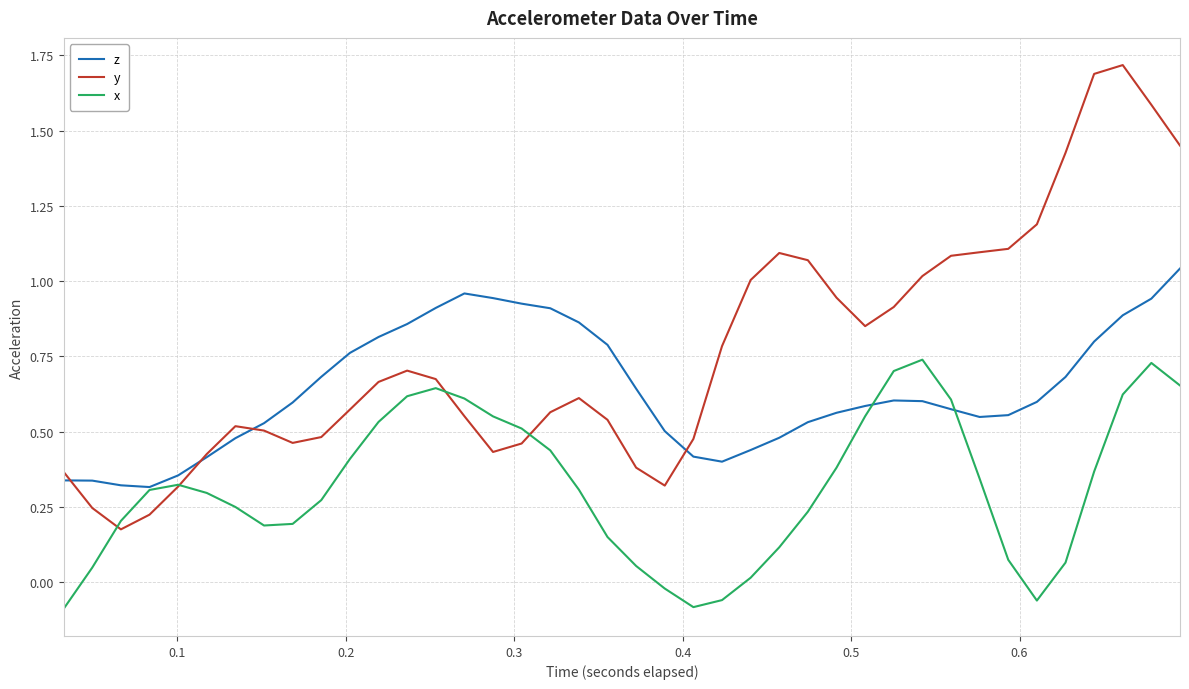

What is the maximum value shown in the chart?

1.7